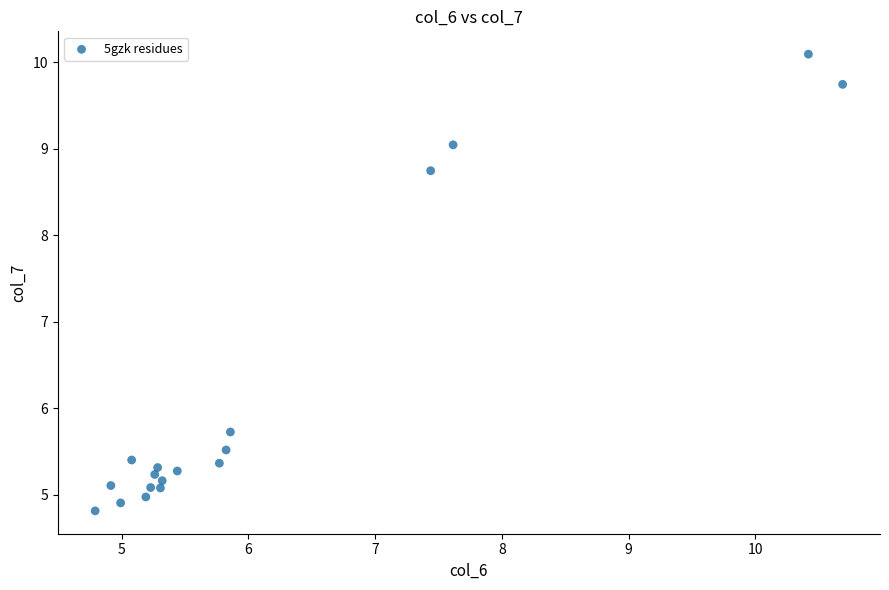

What is the range of Y values (max minus min)?

5.3